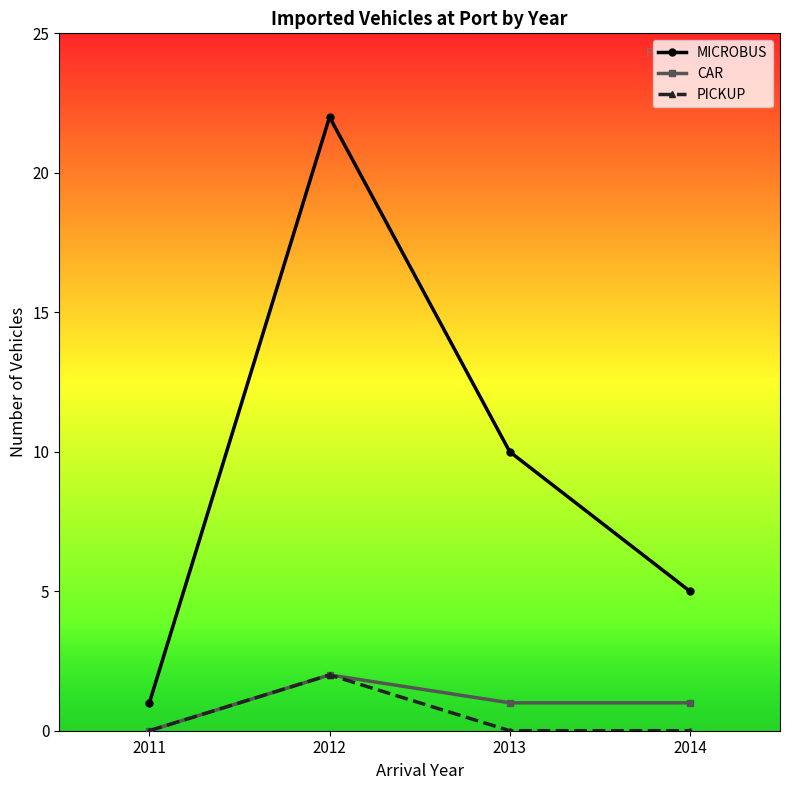

In PICKUP, how many points are higher than both neighbors (excluding endpoints)?

1